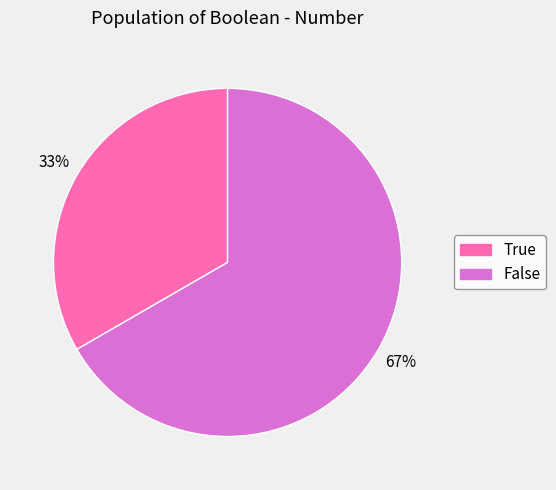

Which slice is the smallest?

True